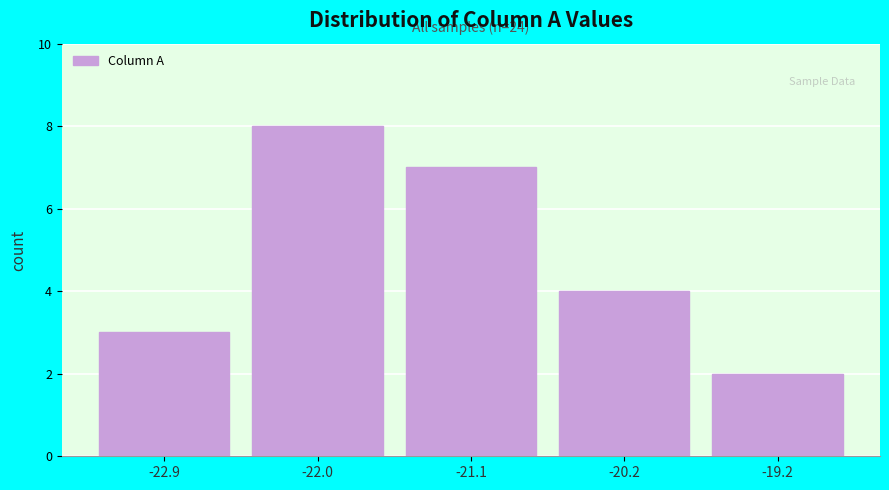

Over which range of the x-axis is the bar tallest?

-22.5 to -21.5